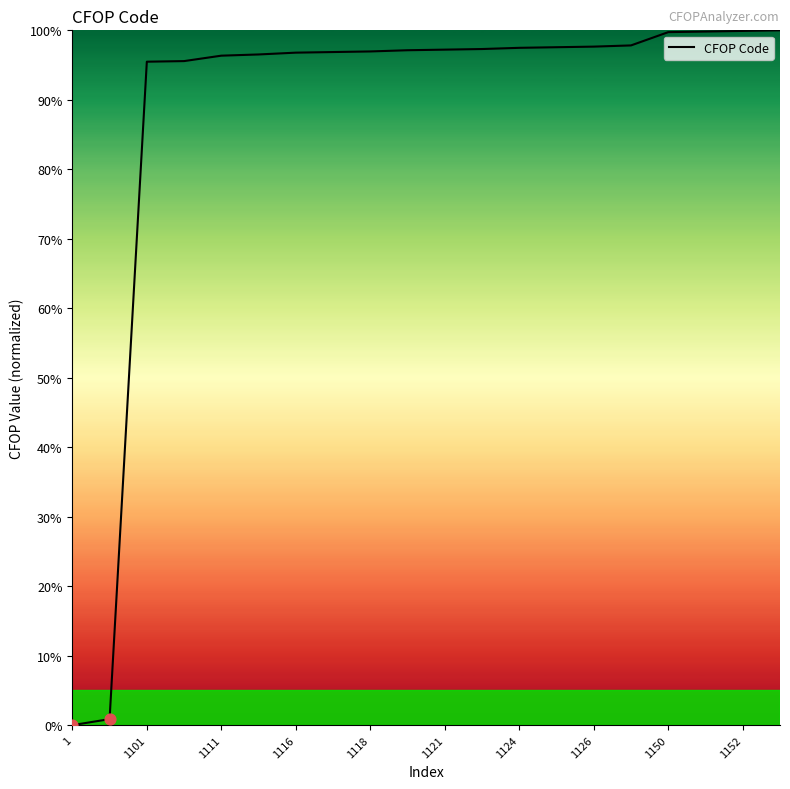

What is the greatest value displayed?

100.0